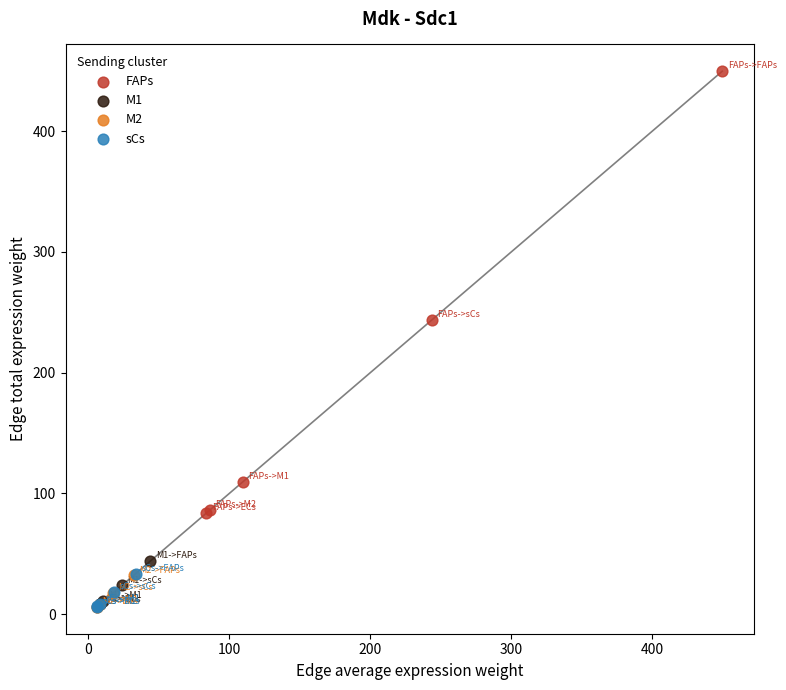

What are all the series names shown in the legend?

FAPs, M1, M2, sCs